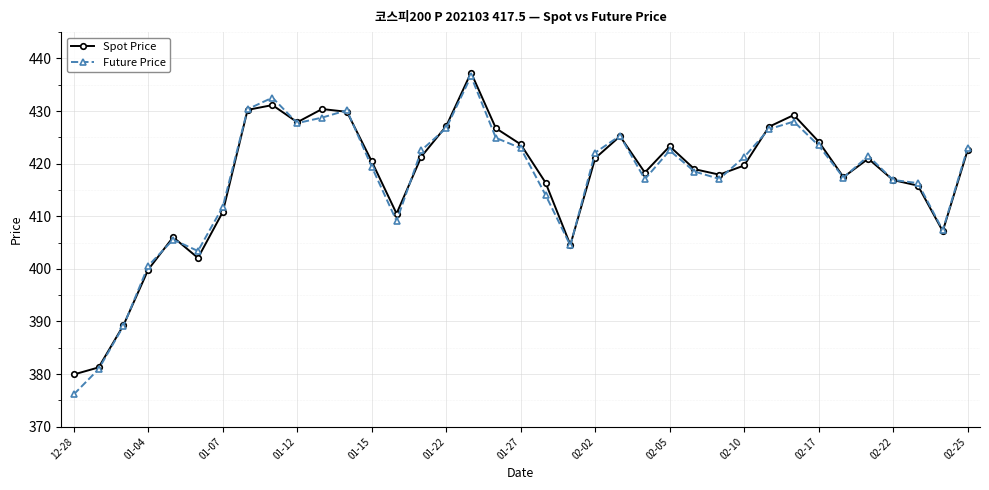

True or false: Spot Price has more than 0 interior local peaks.

True